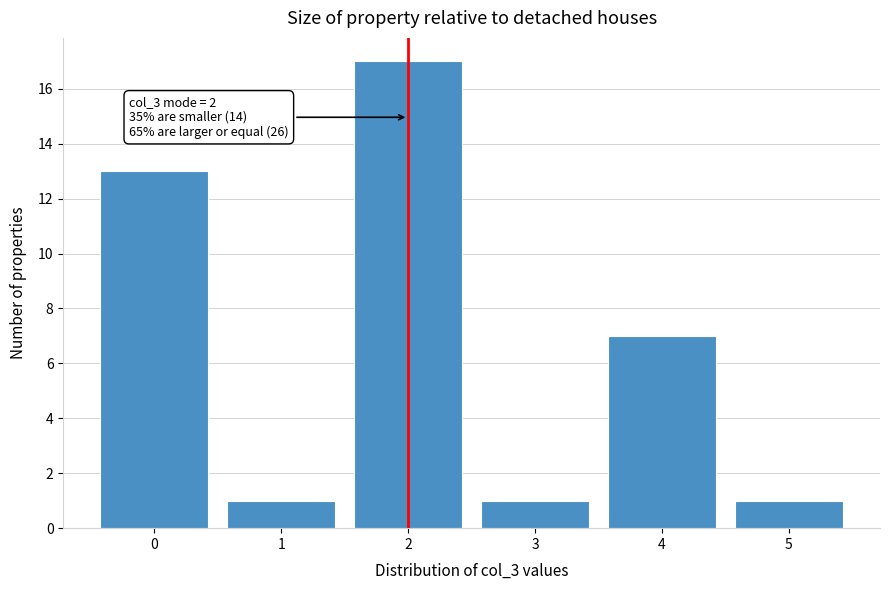

Reading left to right, list all the values displayed in this chart.

13	1	17	1	7	1